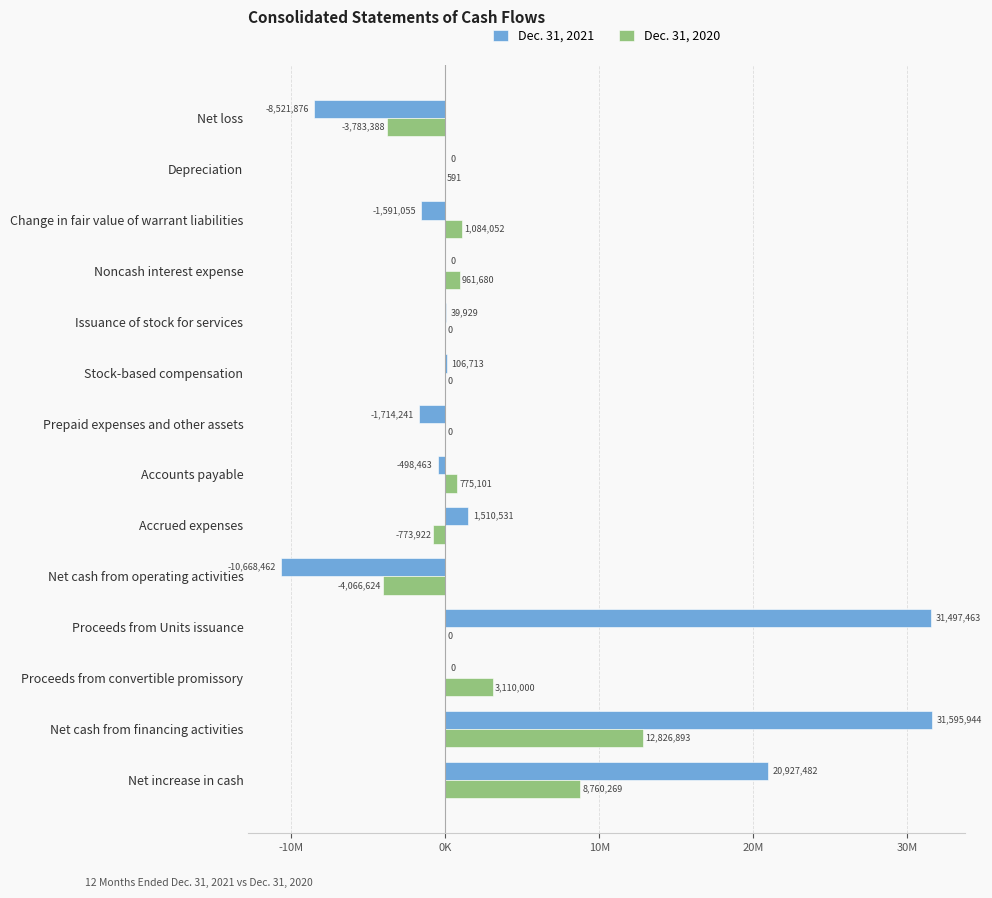

What are all the series names shown in the legend?

Dec. 31, 2021, Dec. 31, 2020